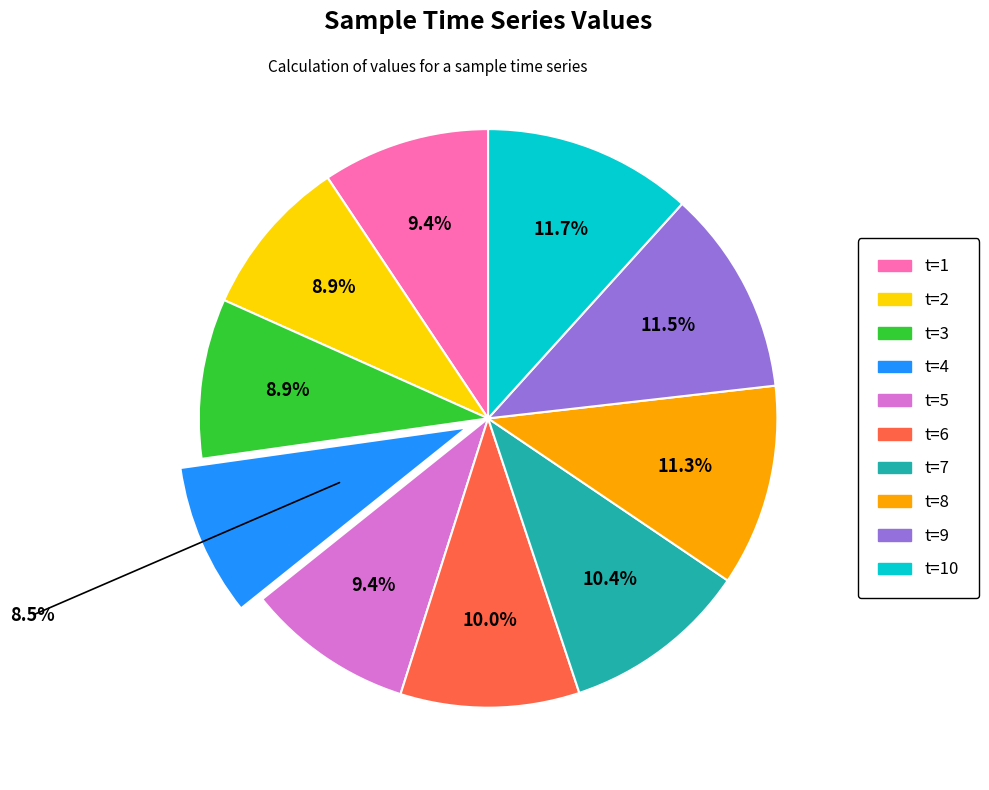

Does any single category account for the majority?

No